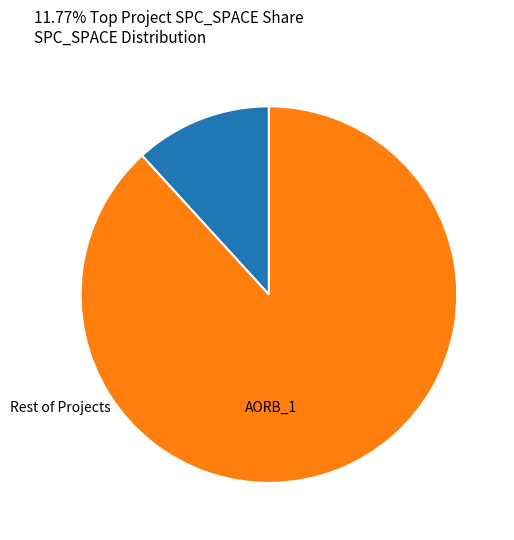

How many slices are in this pie chart?

2